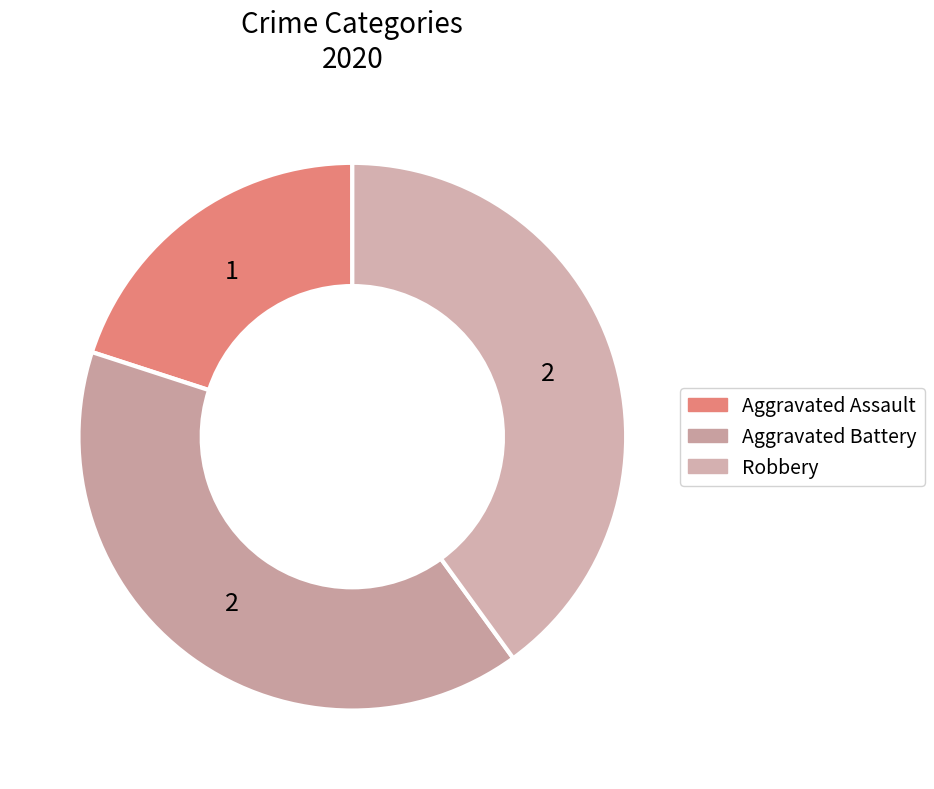

Approximately how many times larger is the value at Aggravated Assault compared to Aggravated Battery?

0.5